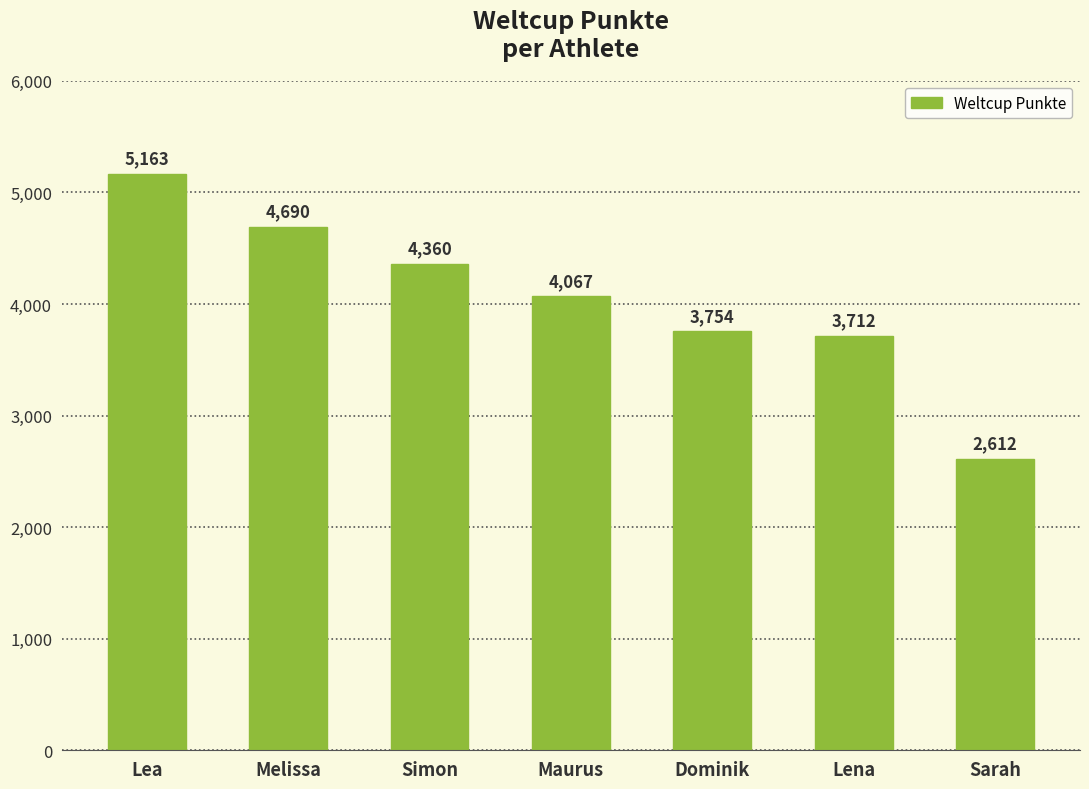

What is the sum of all values?

28358